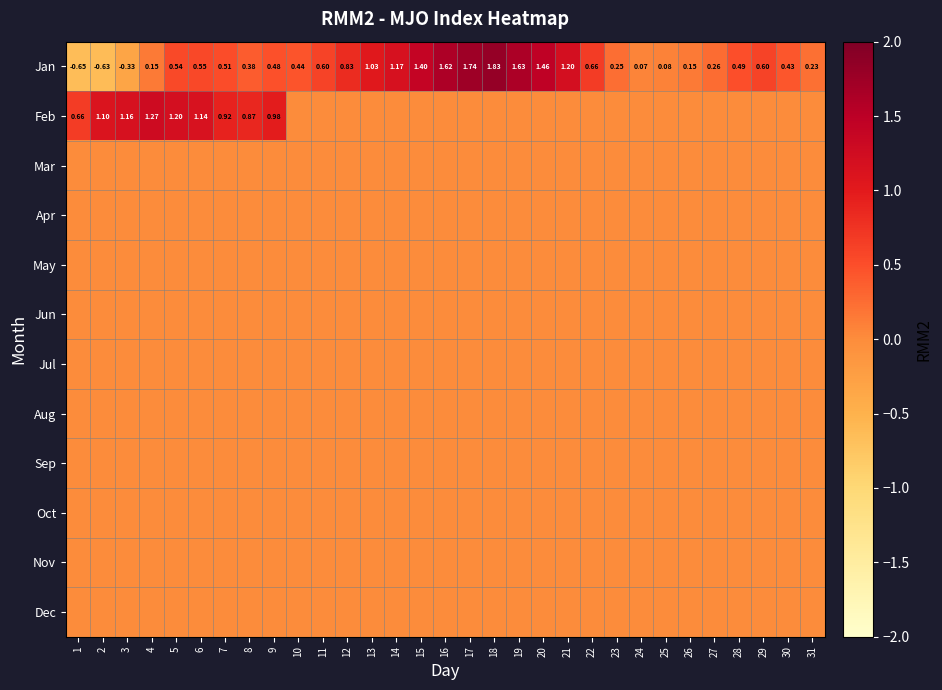

Rank the series by their maximum value, from lowest to highest.

Mar, Apr, May, Jun, Jul, Aug, Sep, Oct, Nov, Dec, Feb, Jan